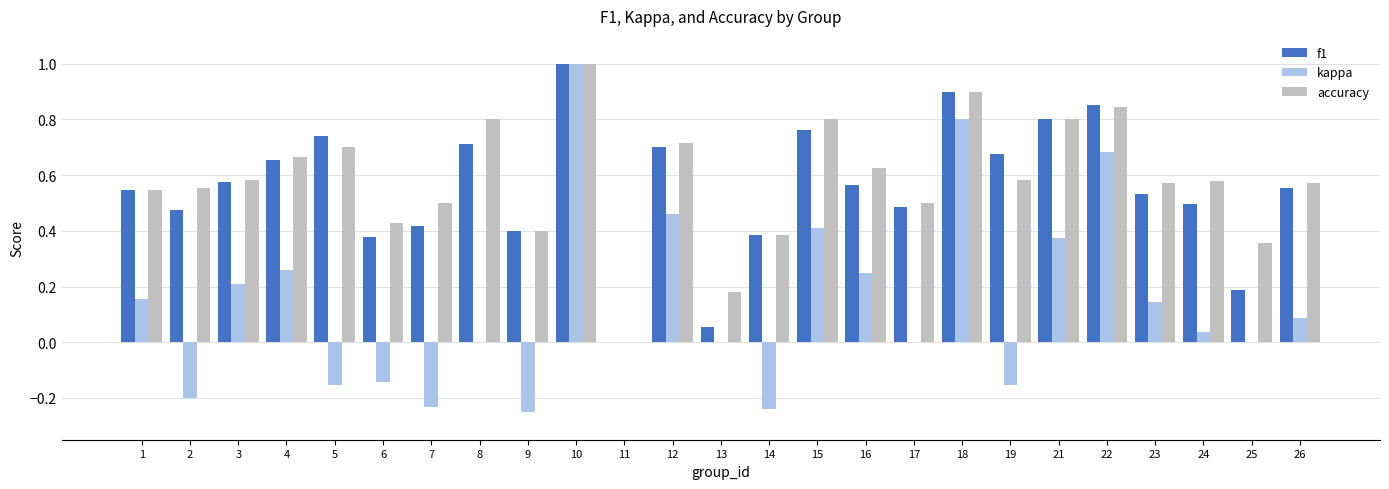

The value of f1 at 22 is 0.9. True or false?

True